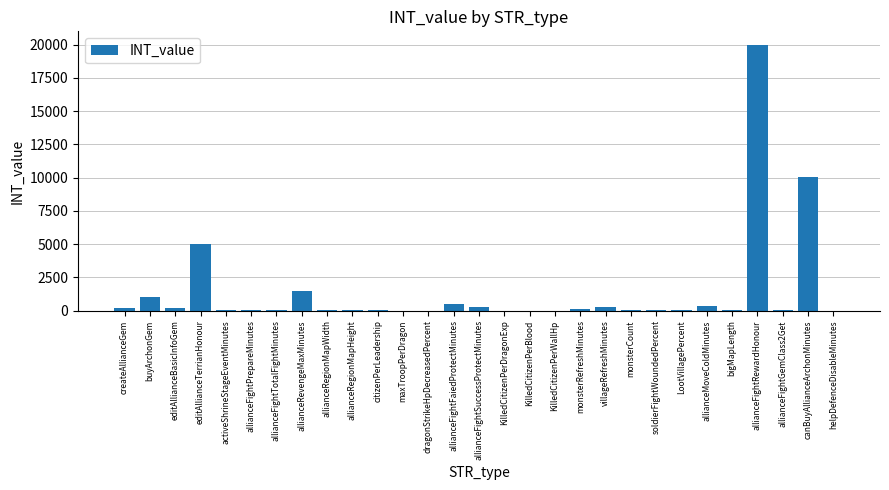

What is the sum of all values?

39682